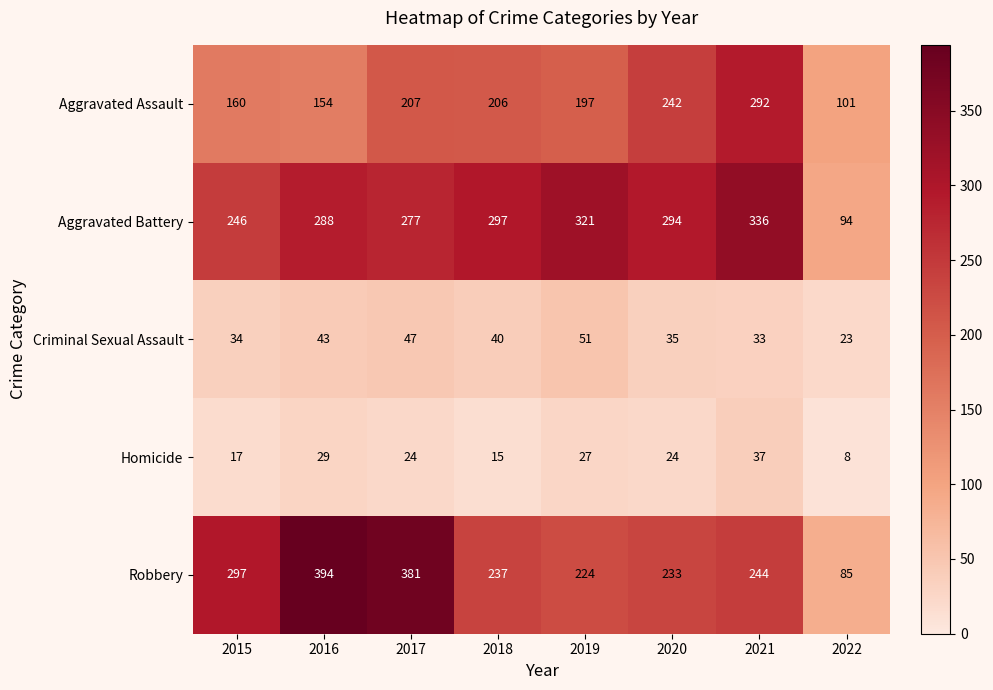

What is the sum of the Aggravated Assault values at 2018 and 2017?

413